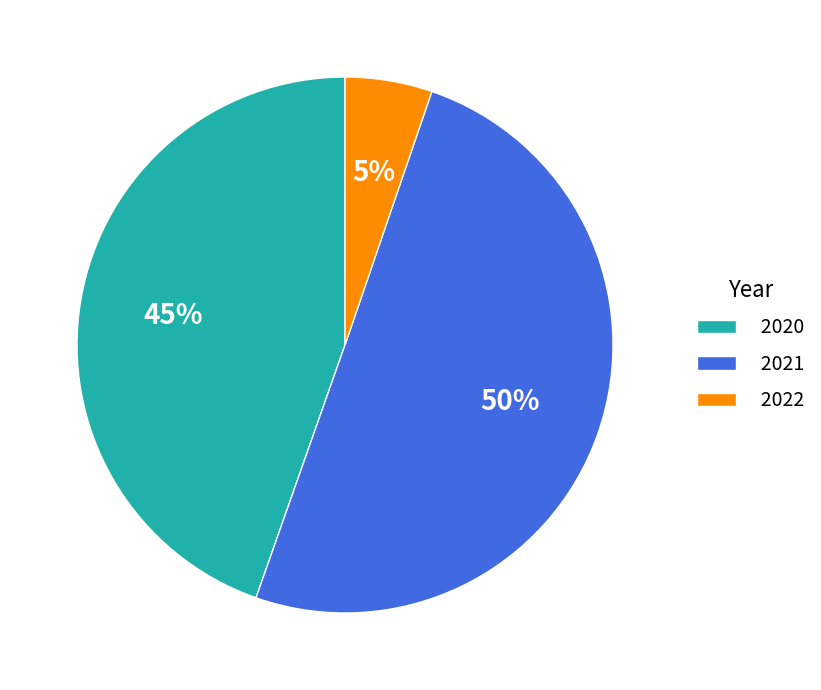

To the nearest percent, what percentage of the pie is 2022?

5%